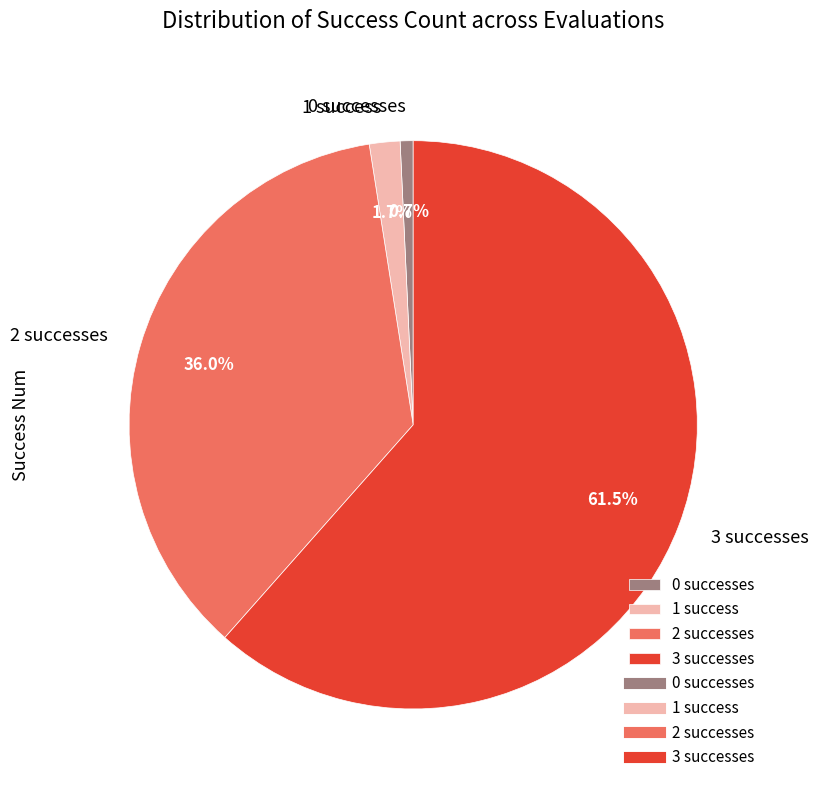

Does any single category account for the majority?

Yes